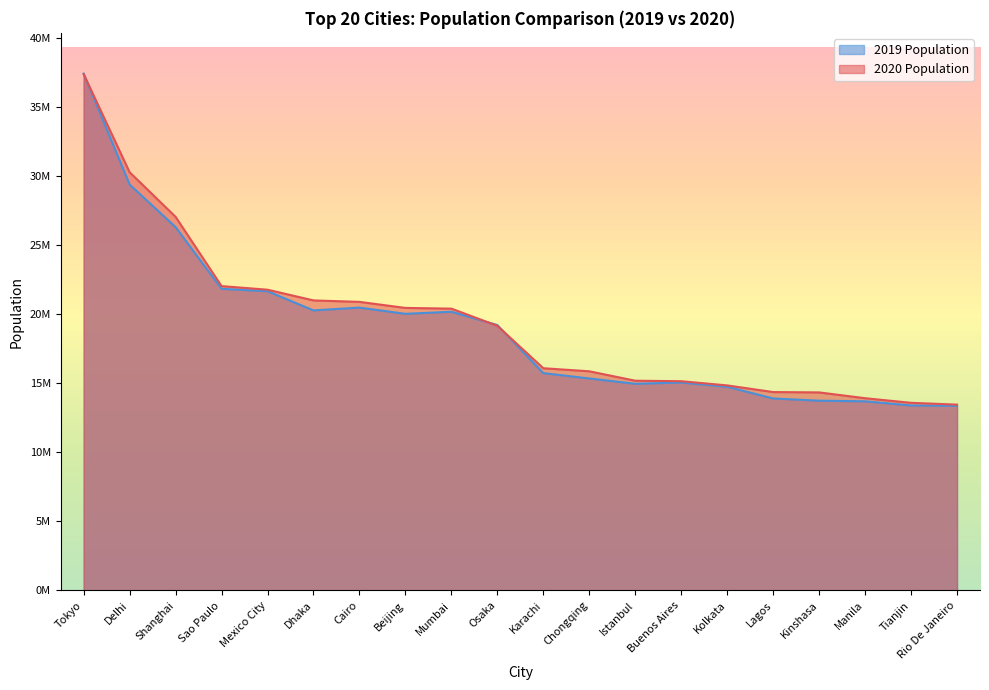

Which has a higher value, Lagos or Kolkata?

Kolkata